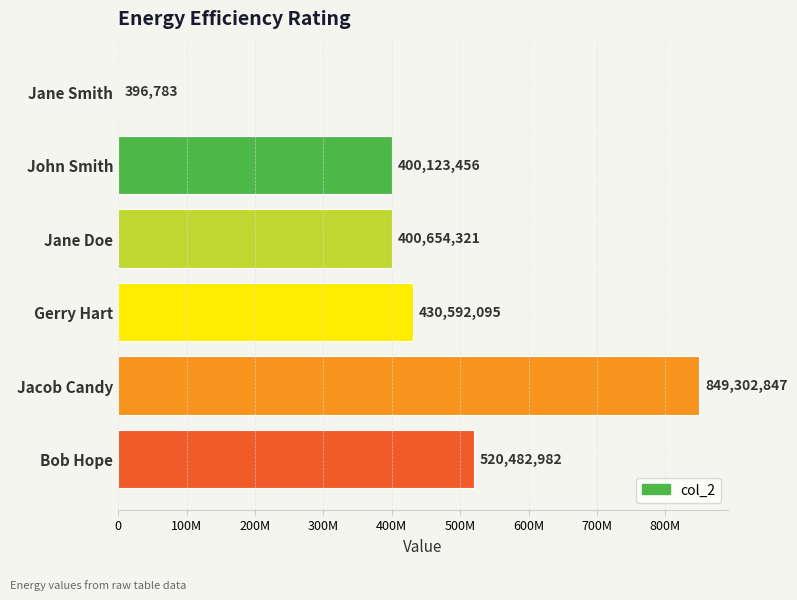

How many bars are there in total?

6